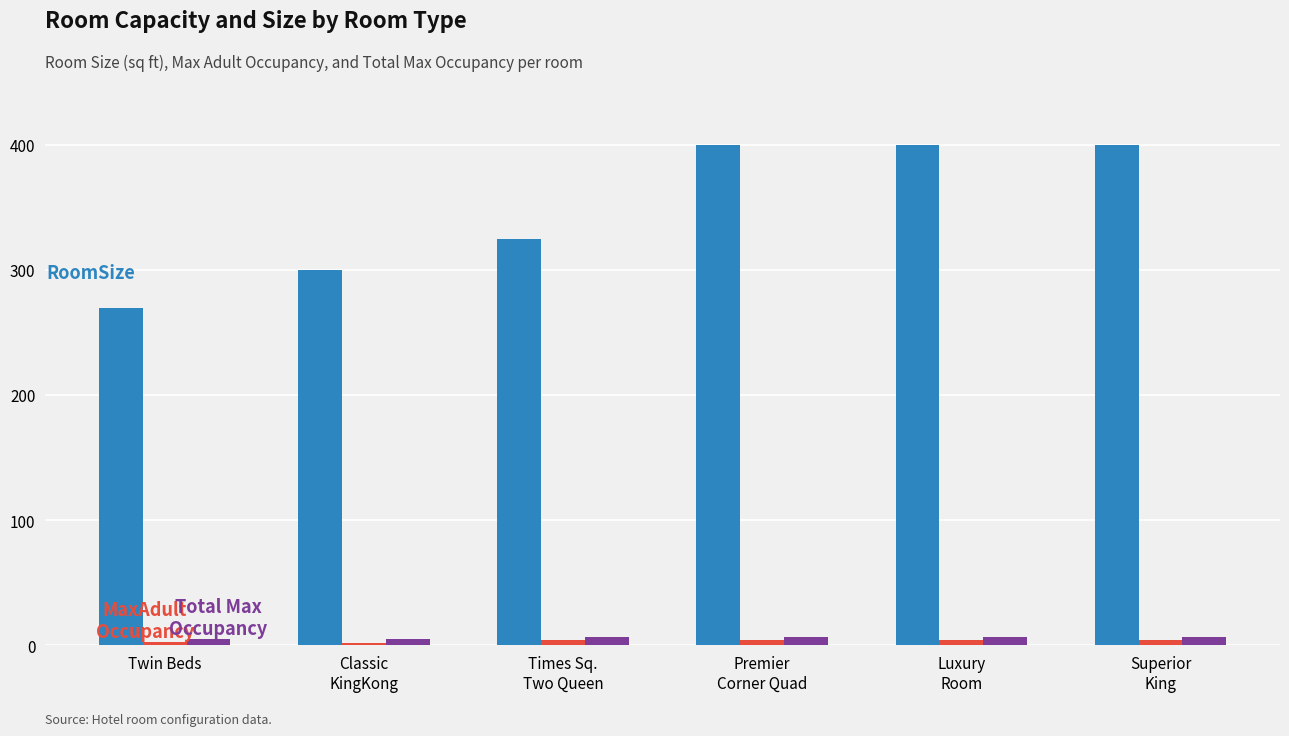

What is the greatest value displayed?

400